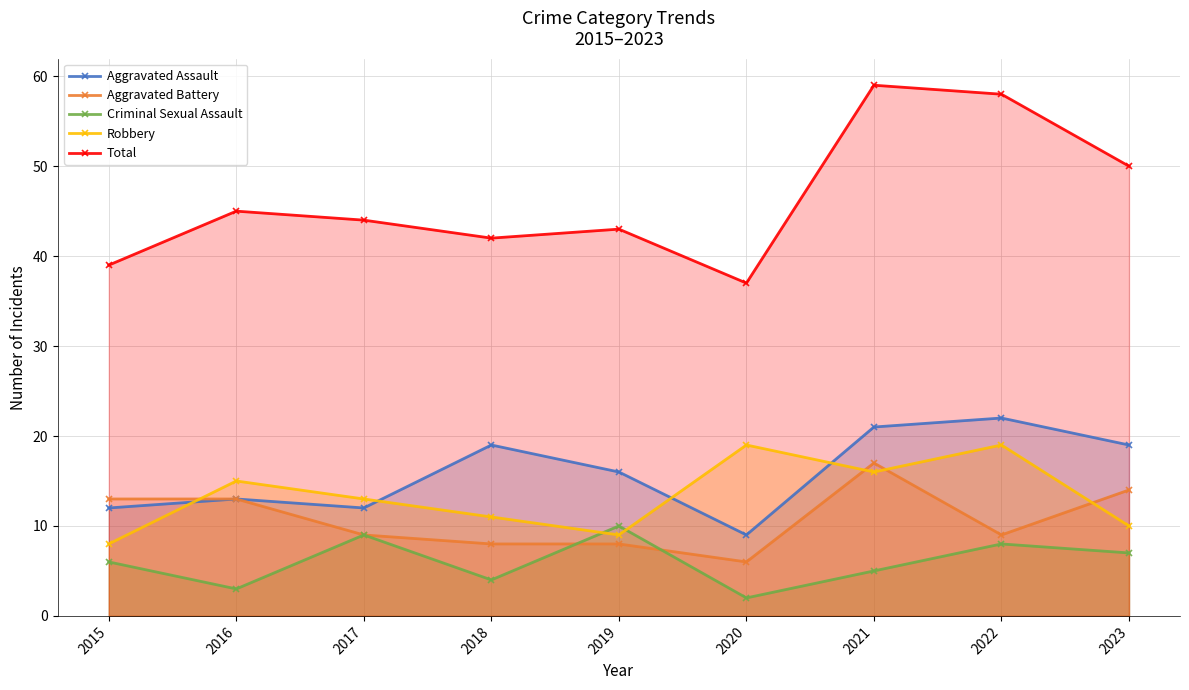

True or false: Criminal Sexual Assault and Total cross at least once.

False